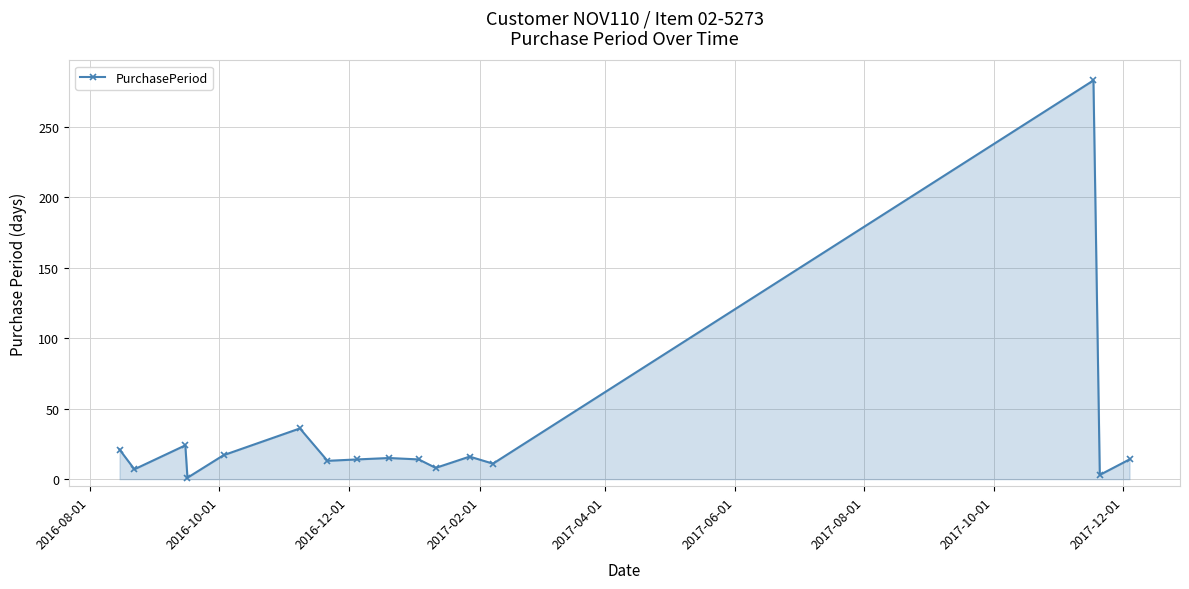

What is the maximum value shown in the chart?

283